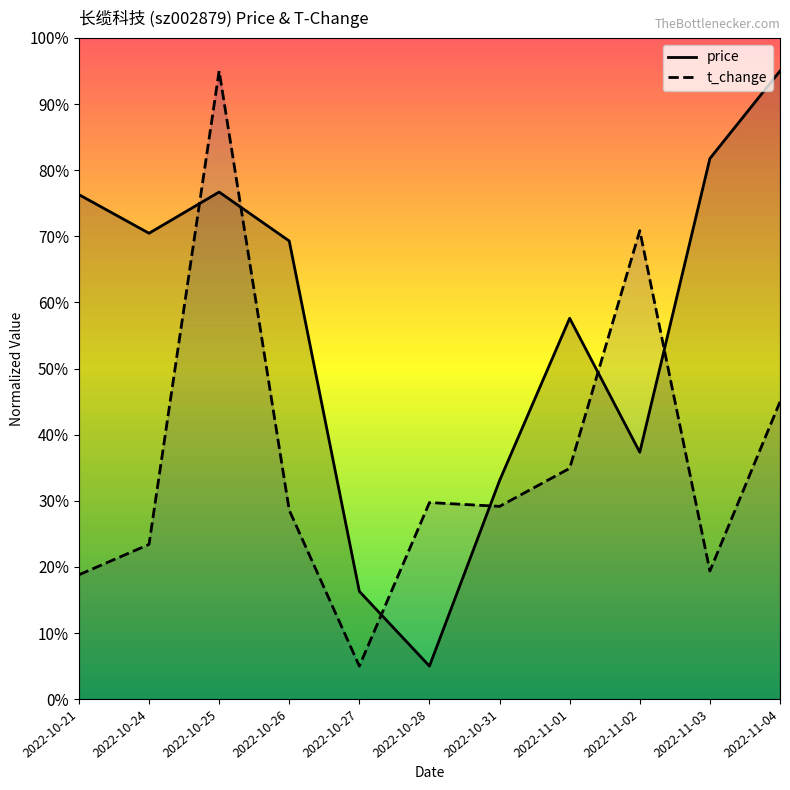

Is it true that t_change equals 0.3 at 2022-10-28?

True